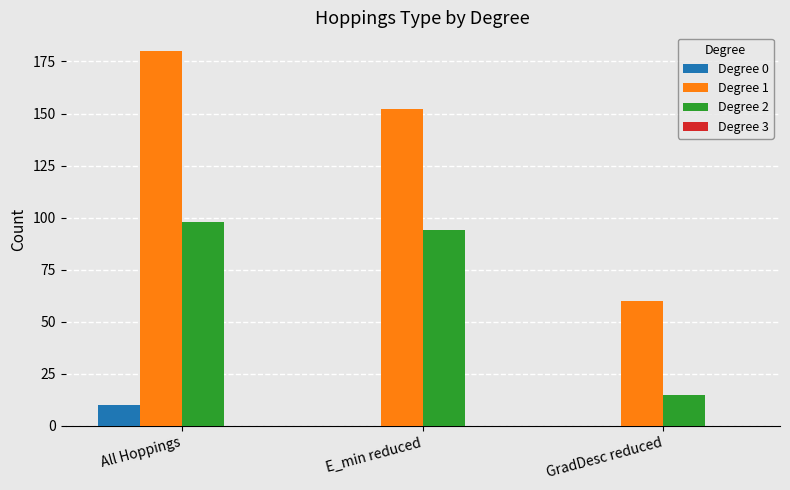

Reading right to left, transcribe all the data shown in this chart.

Degree 0: GradDesc reduced=0	E_min reduced=0	All Hoppings=10
Degree 1: GradDesc reduced=60	E_min reduced=152	All Hoppings=180
Degree 2: GradDesc reduced=15	E_min reduced=94	All Hoppings=98